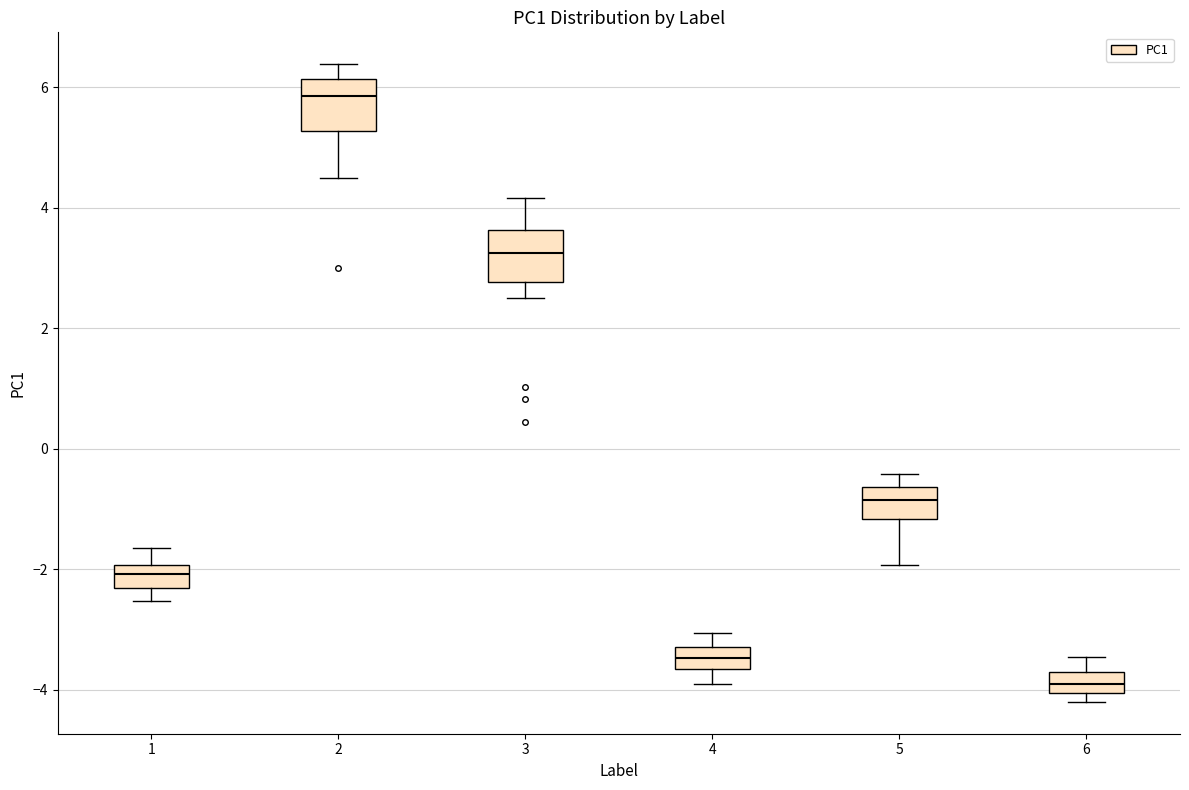

Reading left to right, read every box against the y-axis: the position of its median line, the range the box covers, and the ends of its whiskers. The values are not printed on the chart, so give them approximately, as read against the axis.

1: median -2.0 (inside the box), box -2.4 to -2.0, whiskers -2.6 to -1.6
2: median 5.8, box 5.2 to 6.2, whiskers 4.6 to 6.4
3: median 3.2, box 2.8 to 3.6, whiskers 2.6 to 4.2
4: median -3.4, box -3.6 to -3.2, whiskers -3.8 to -3.0
5: median -0.8, box -1.2 to -0.6, whiskers -2.0 to -0.4
6: median -4.0 (inside the box), box -4.0 to -3.8, whiskers -4.2 to -3.4